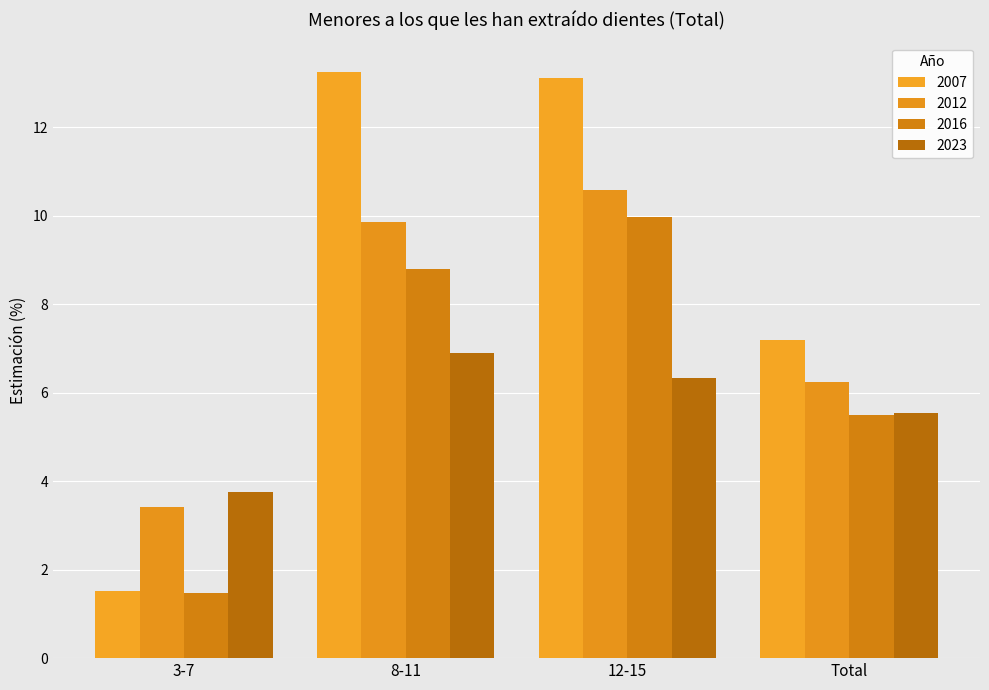

What is the label of the 1st bar from the left?

3-7